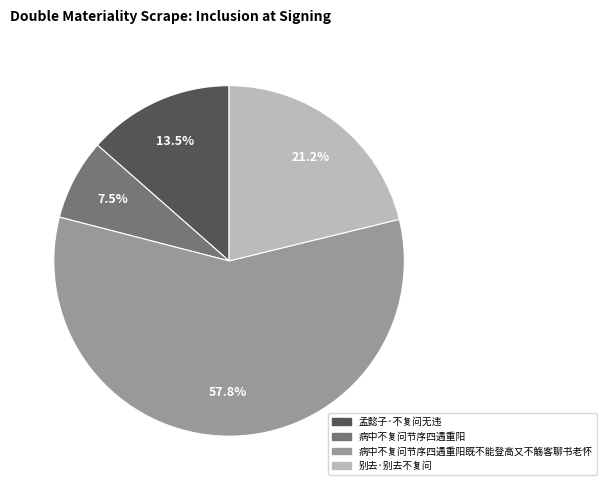

Does any single category account for the majority?

Yes